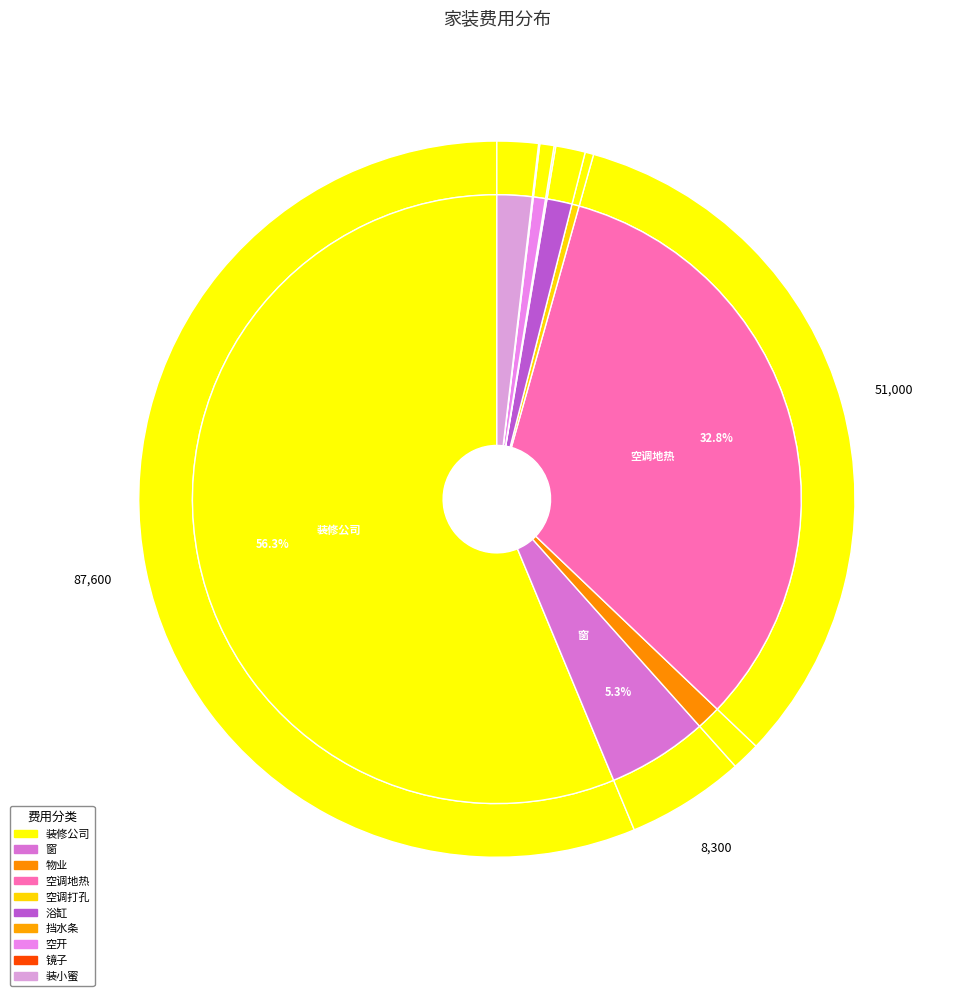

Which slice is the largest?

装修公司